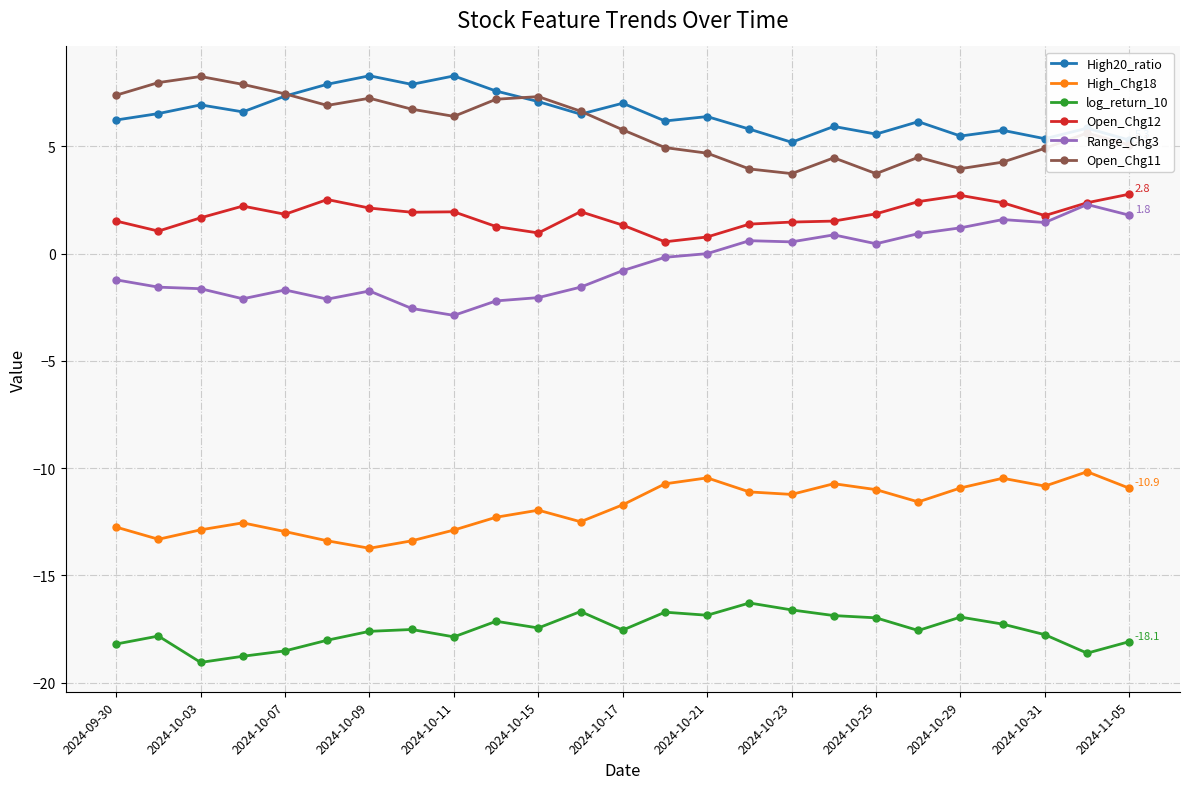

What is the sum of all log_return_10 values?

-438.8